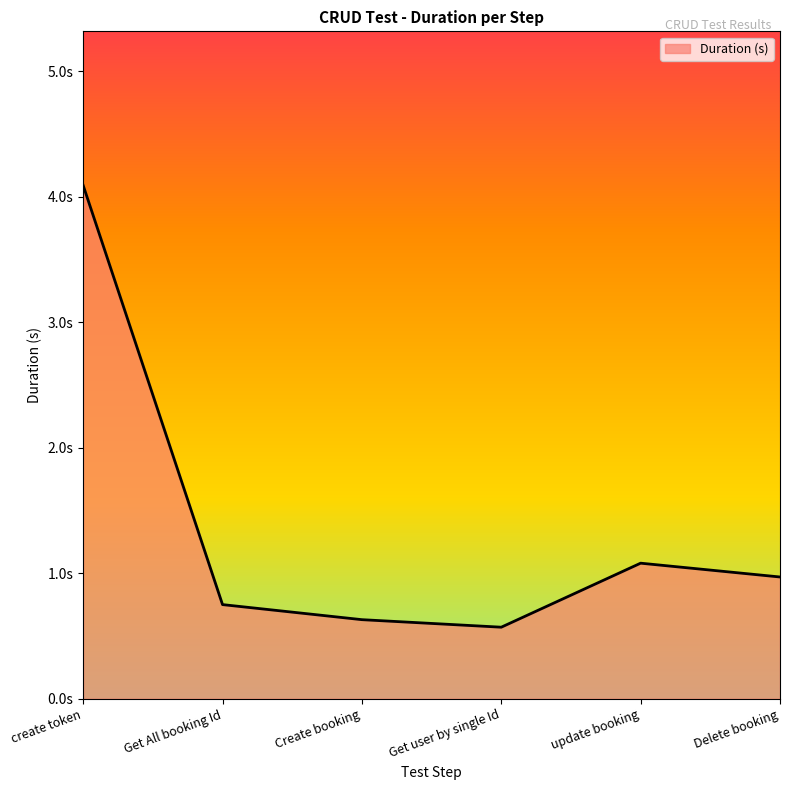

Reading left to right, what are all the values shown in this chart?

4.1	0.8	0.6	0.6	1.1	1.0